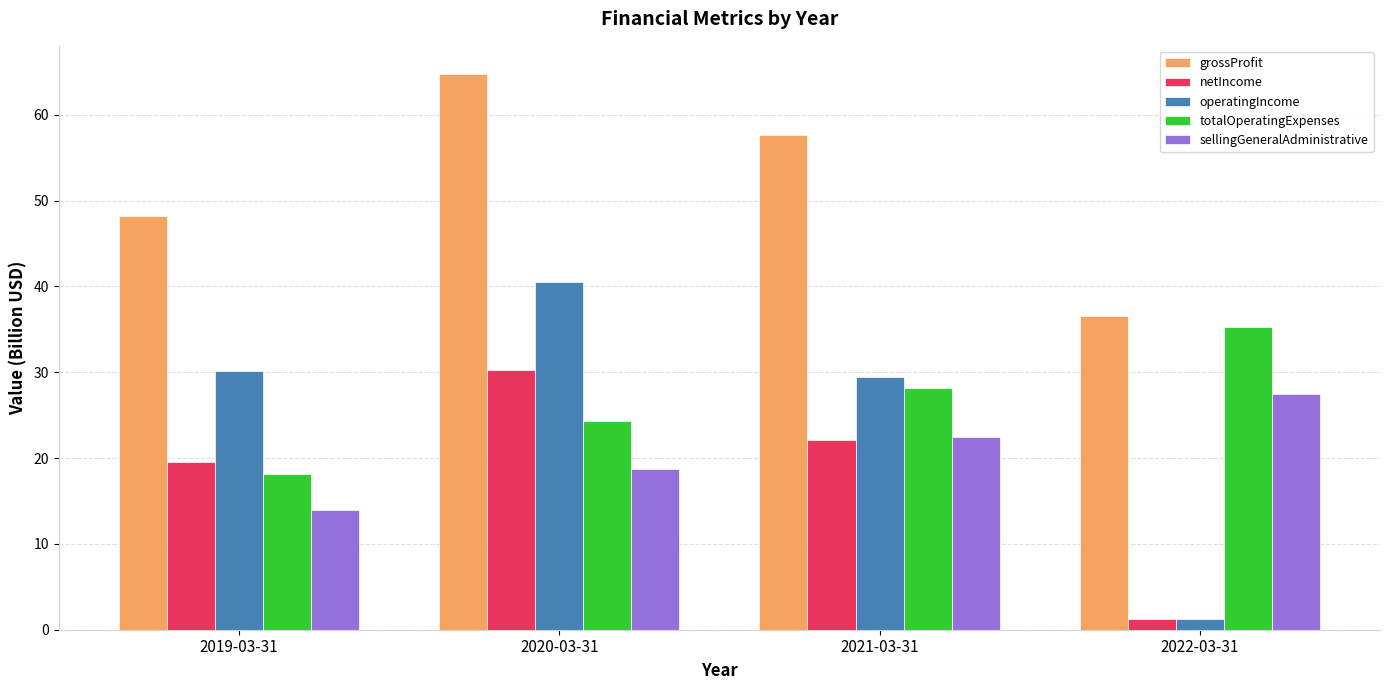

What is the label of the 1st bar from the left?

2019-03-31